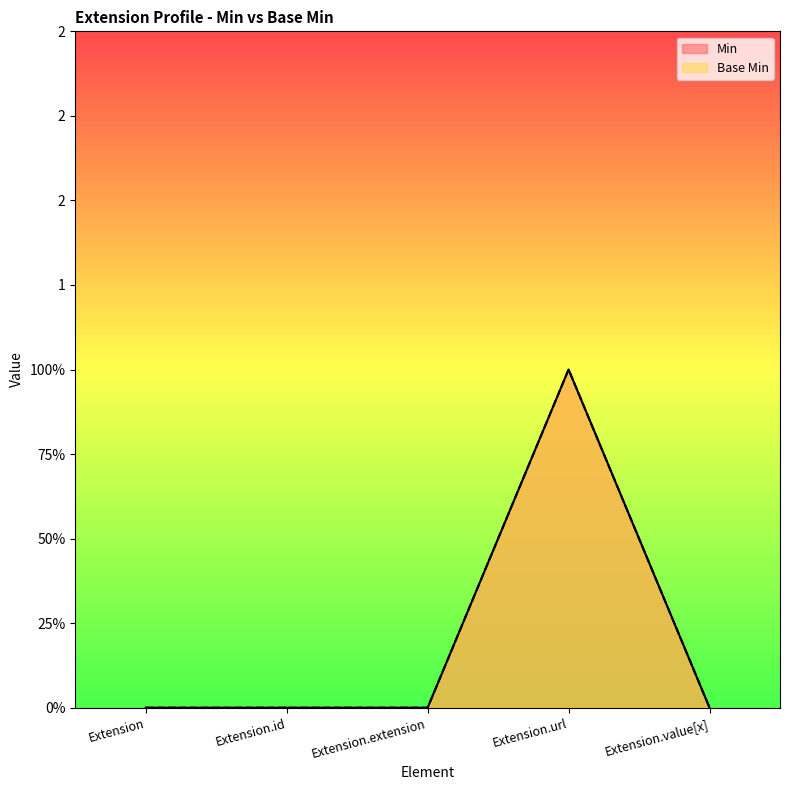

Reading right to left, transcribe all the data shown in this chart.

Min: Extension.value[x]=0	Extension.url=1	Extension.extension=0	Extension.id=0	Extension=0
Base Min: Extension.value[x]=0	Extension.url=1	Extension.extension=0	Extension.id=0	Extension=0